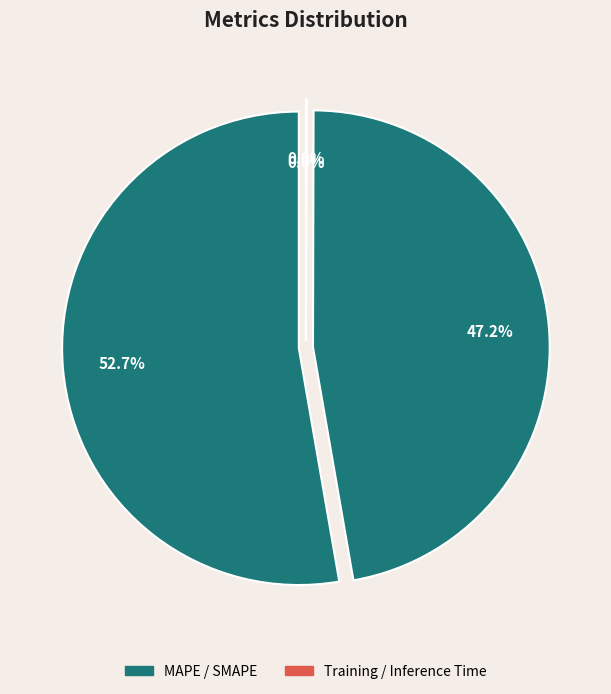

How much of the chart is everything except Inference Time?

100.0%